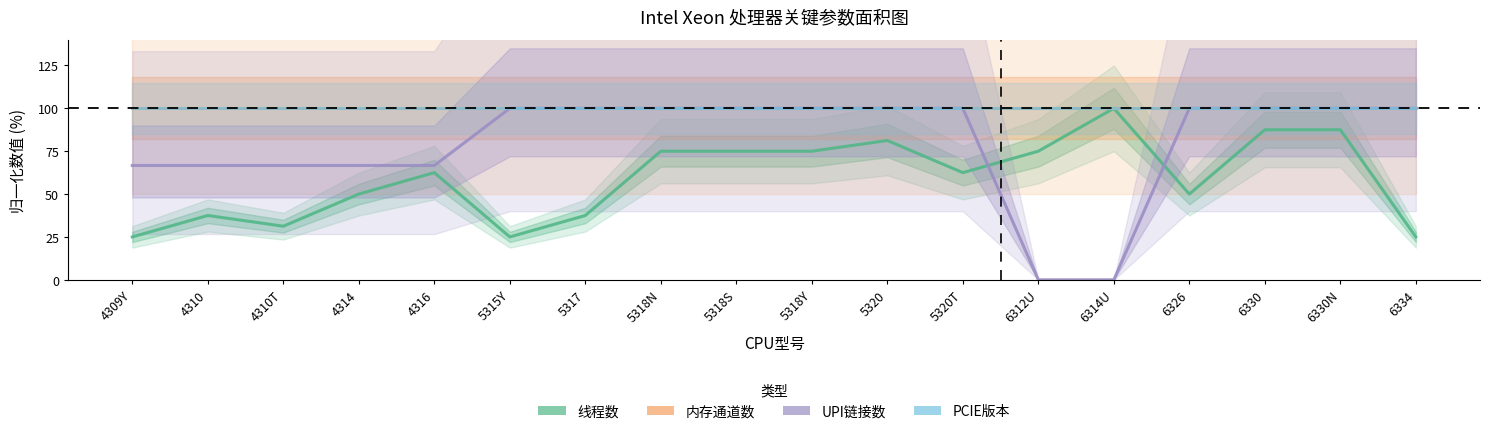

What position from the right is 5318Y?

9